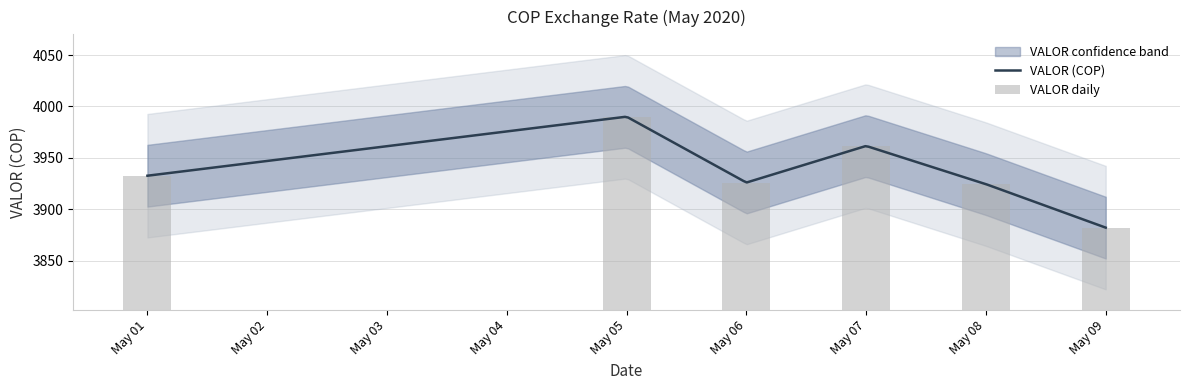

Reading right to left, transcribe all the data shown in this chart.

3882.3	3924.5	3961.7	3926.1	3990.1	3932.7